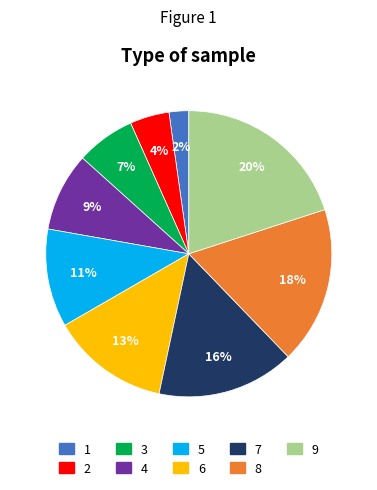

How many segments does this pie chart have?

9